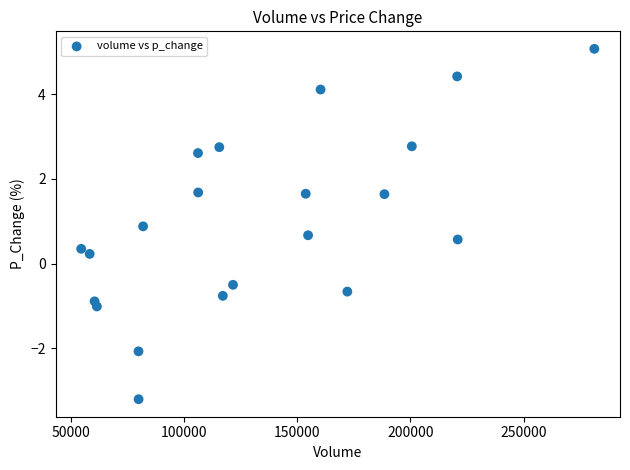

How many data points are displayed?

21